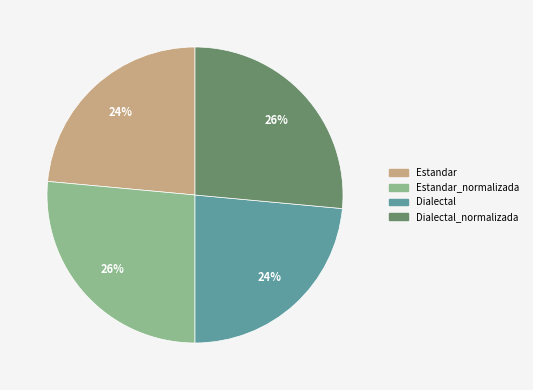

What is the ratio of the value at Estandar_normalizada to the value at Dialectal_normalizada?

1.0